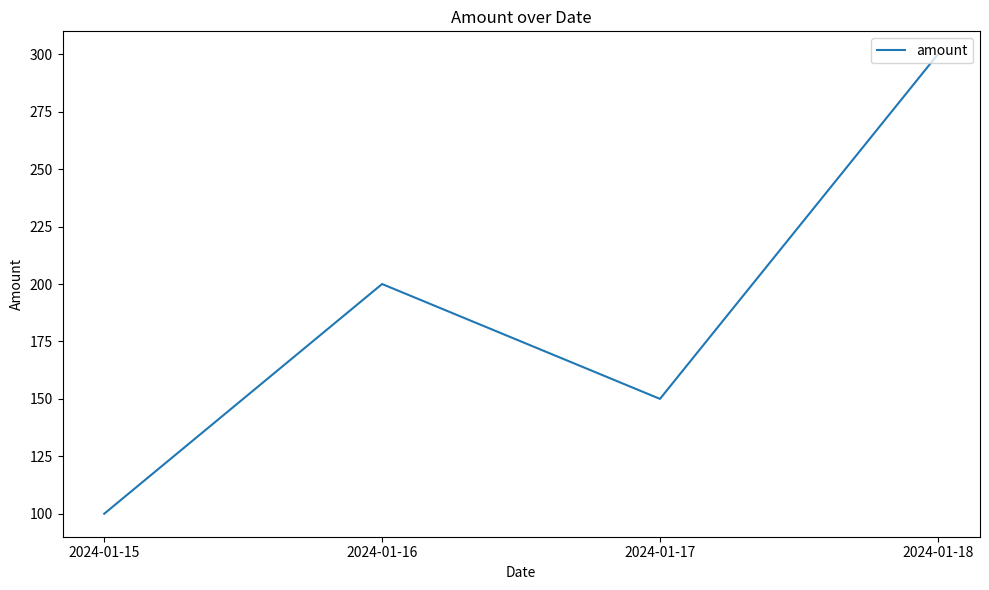

At which label is the value closest to 200?

2024-01-16